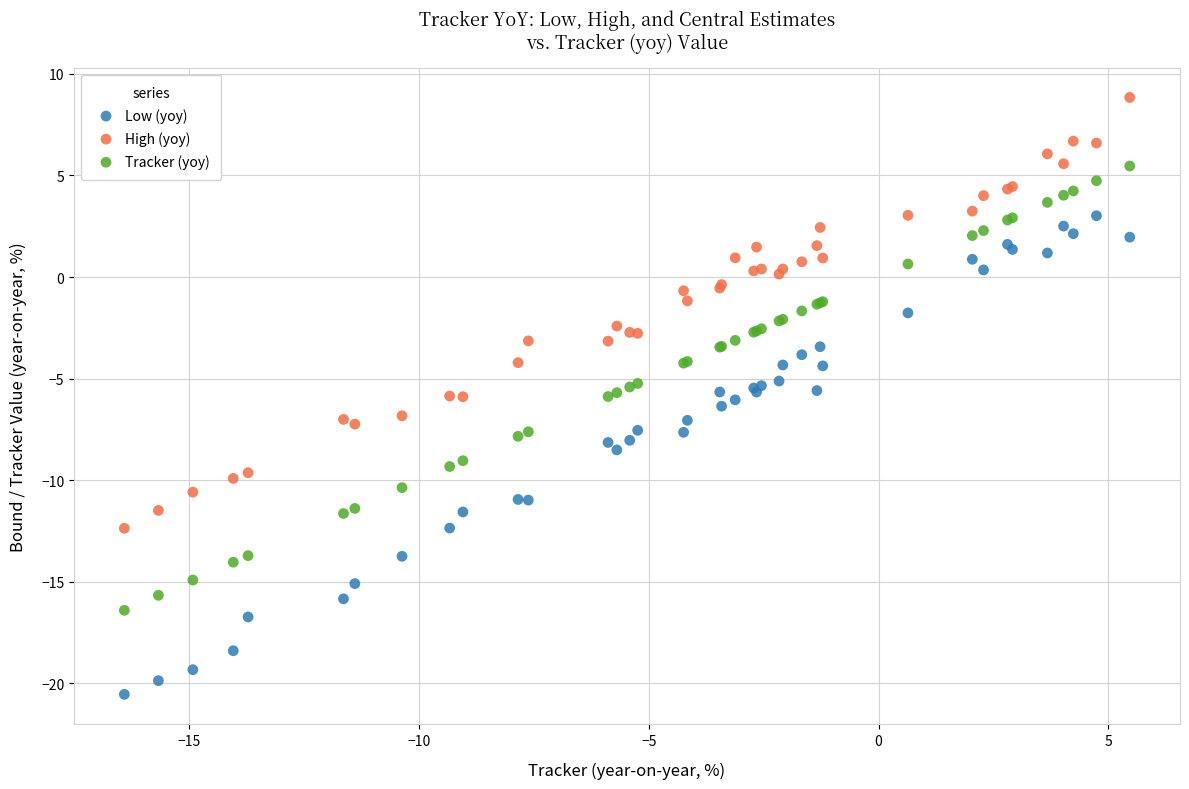

What is the X range (max minus min) for the scatter plot?

21.9